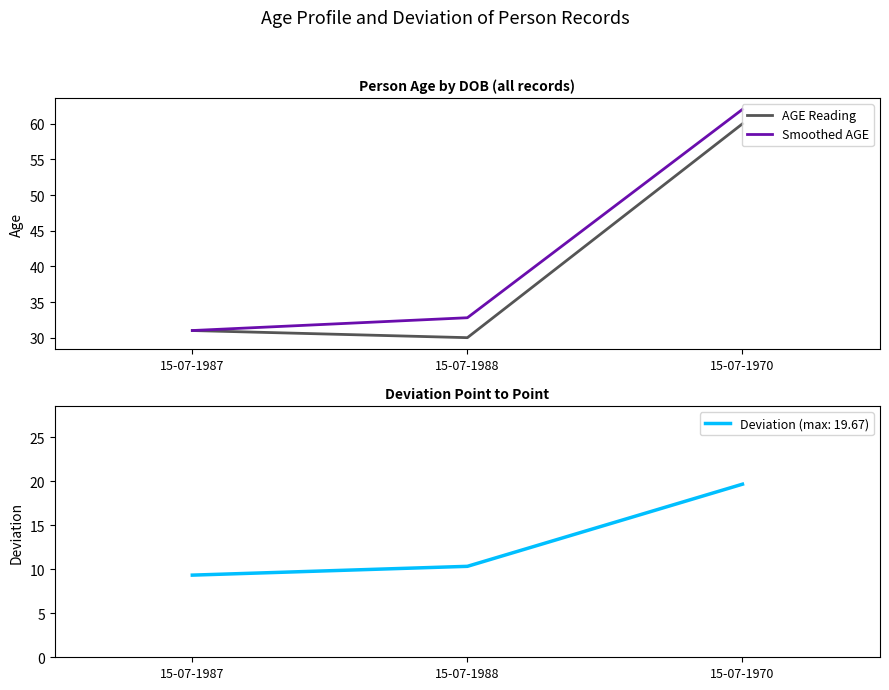

How many lines are shown in the chart?

2